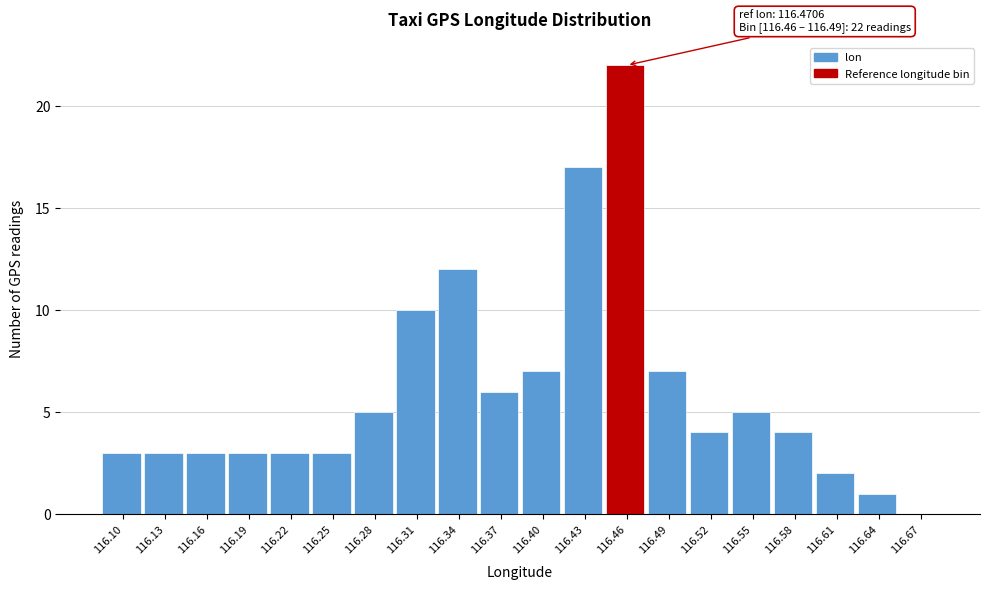

Reading right to left, list all the values displayed in this chart.

116.67=0	116.64=1	116.61=2	116.58=4	116.55=5	116.52=4	116.49=7	116.46=22	116.43=17	116.40=7	116.37=6	116.34=12	116.31=10	116.28=5	116.25=3	116.22=3	116.19=3	116.16=3	116.13=3	116.10=3